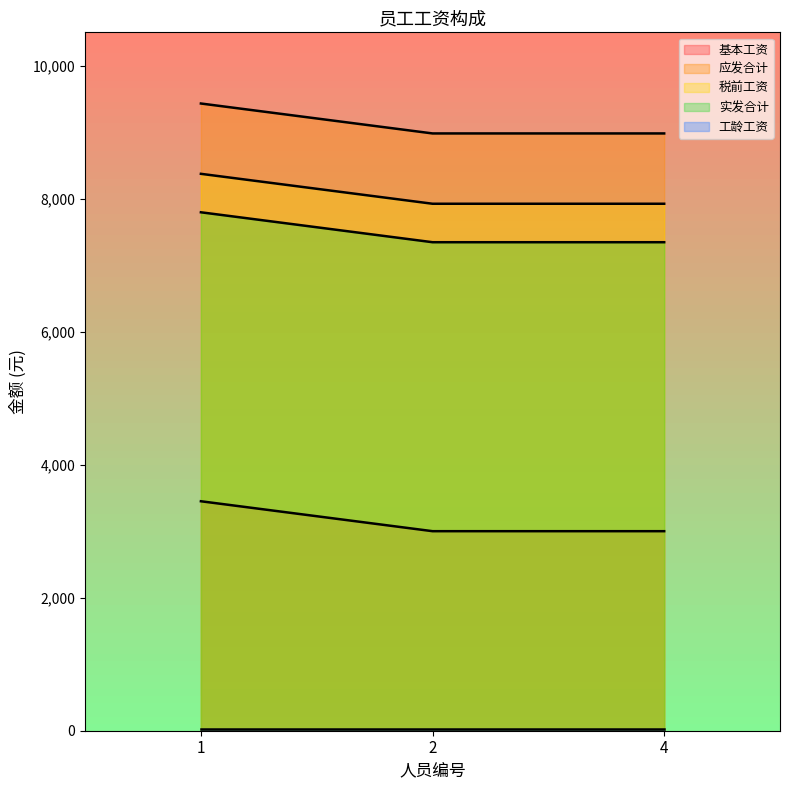

What is the highest value of the 应发合计 series?

9430.0